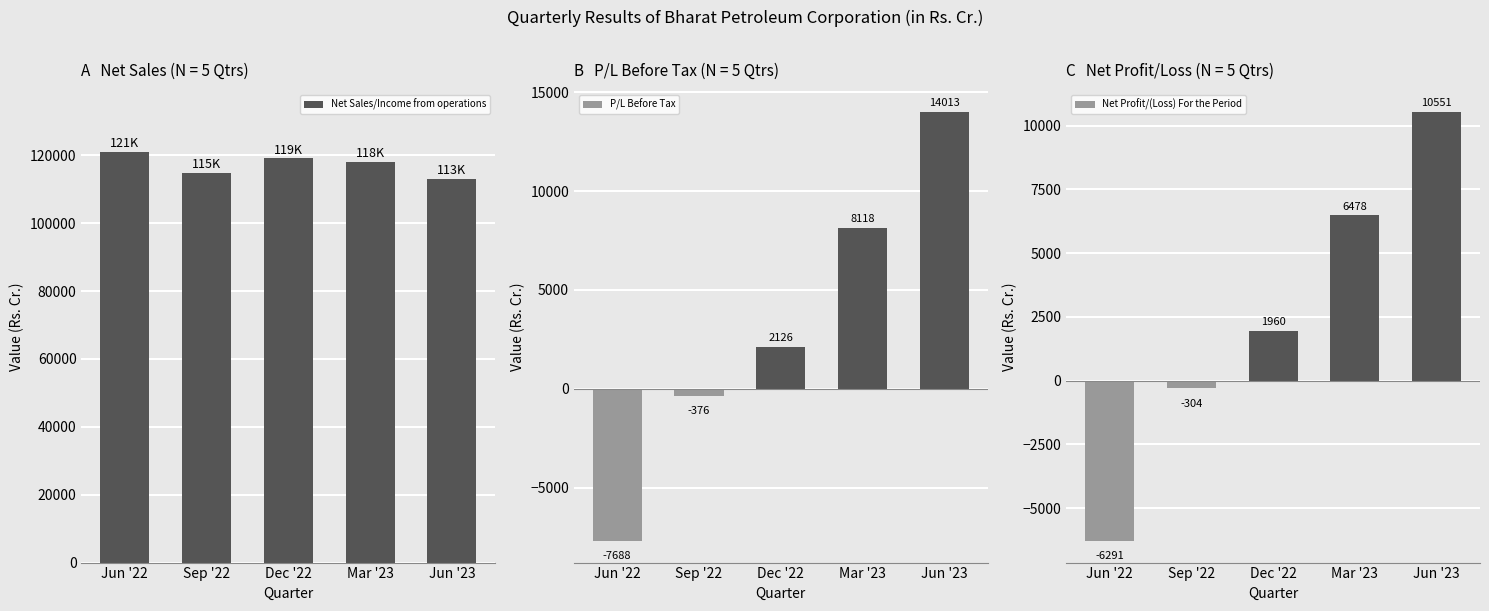

What is the sum of the Net Profit/(Loss) For the Period values at Jun '22 and Jun '23?

4260.1